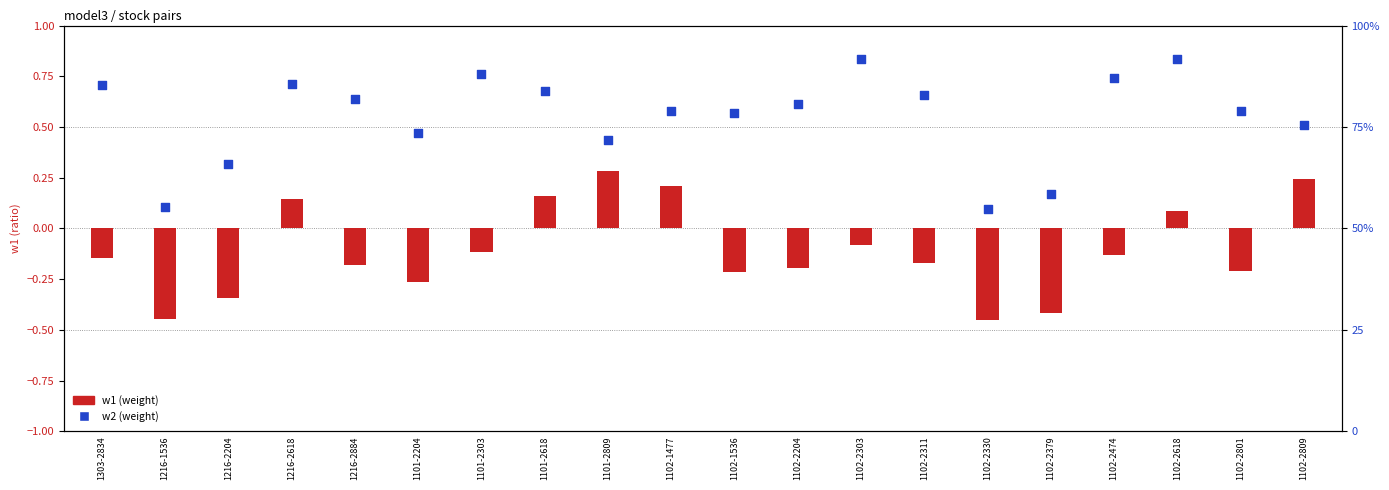

At how many categories does at least one series exceed 1?

20